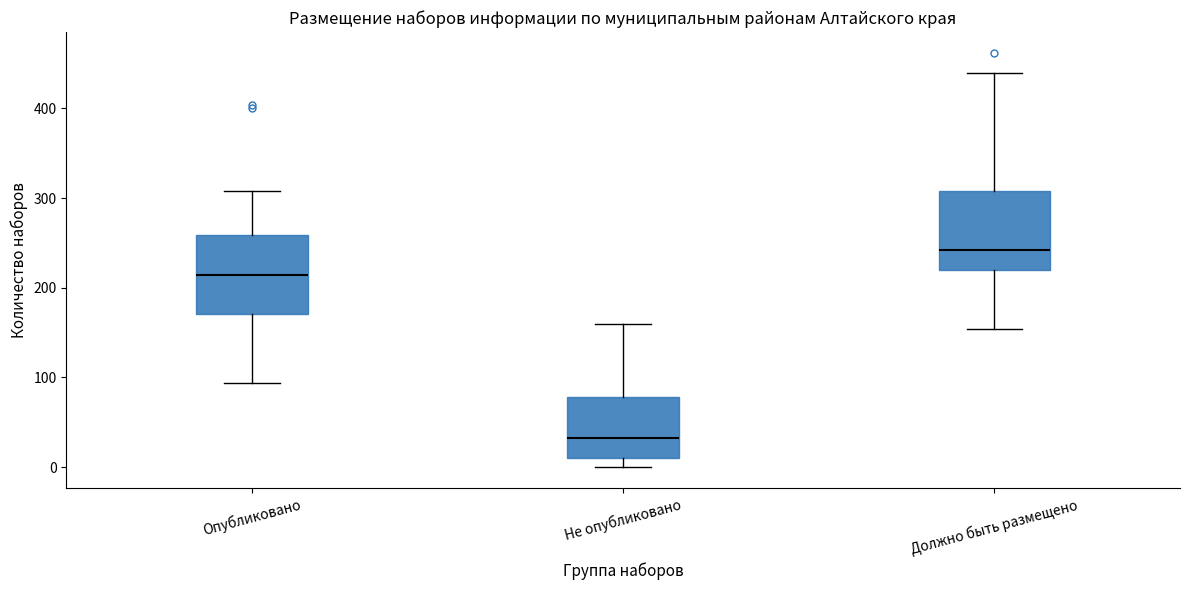

Which box's median line is the lowest?

Не опубликовано